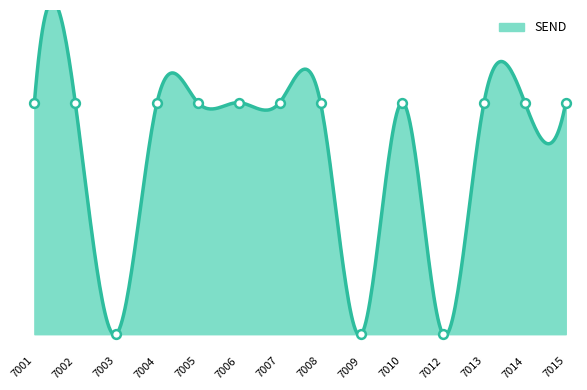

Which has a higher value, 7007 or 7001?

7007